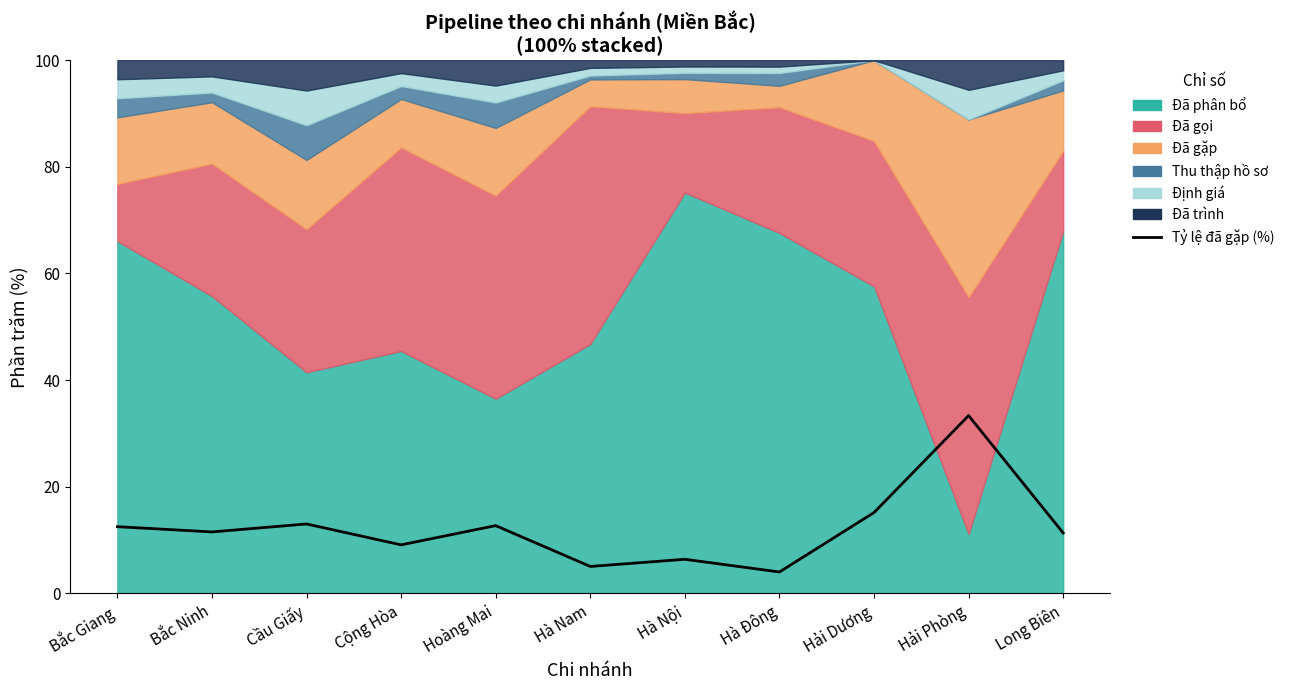

At which category does the chart reach its peak across all series?

Hải Phòng